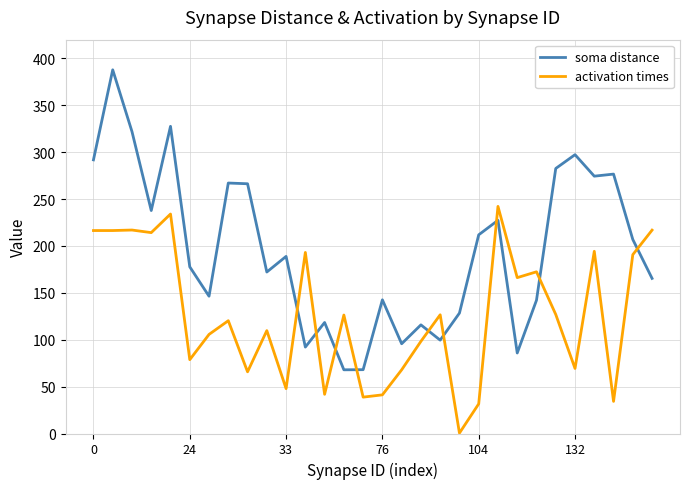

Which series has the widest spread of values?

soma distance